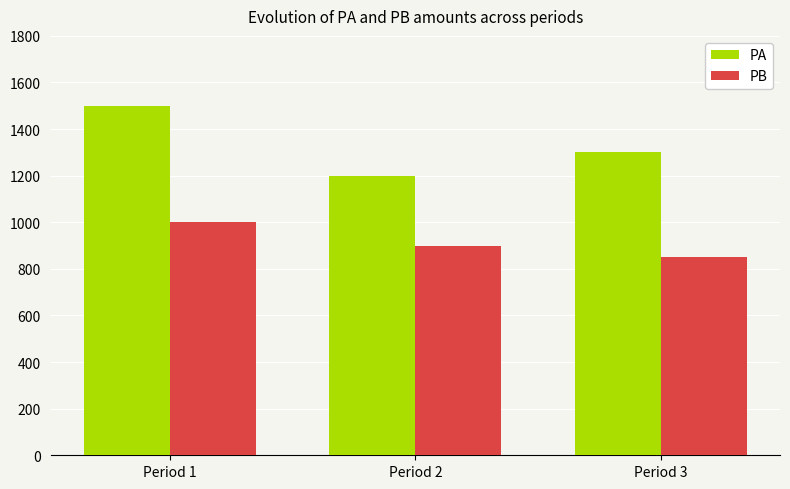

Reading right to left, extract all data points from this chart.

PA: 1300	1200	1500
PB: 850	900	1000